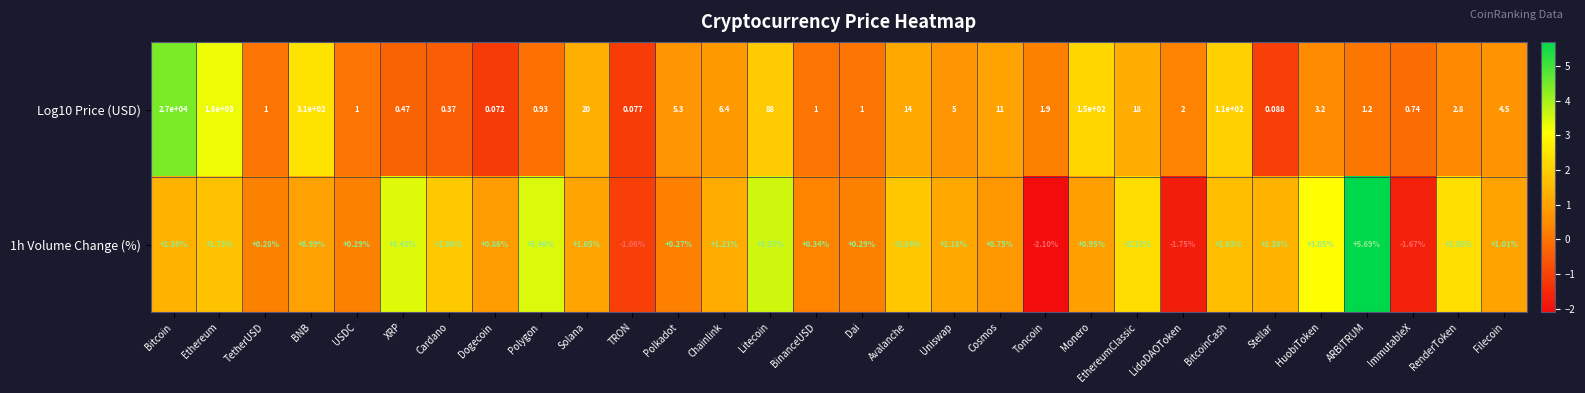

Where is Log10 Price (USD) nearest to the value 13500?

Ethereum